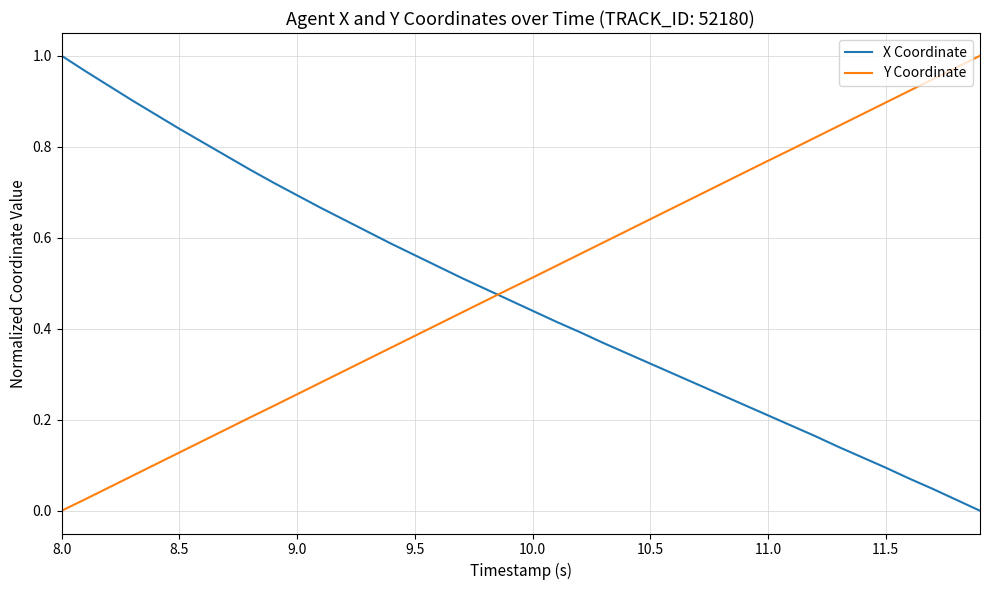

Which series ends up on top after the final intersection of Y Coordinate and X Coordinate?

Y Coordinate